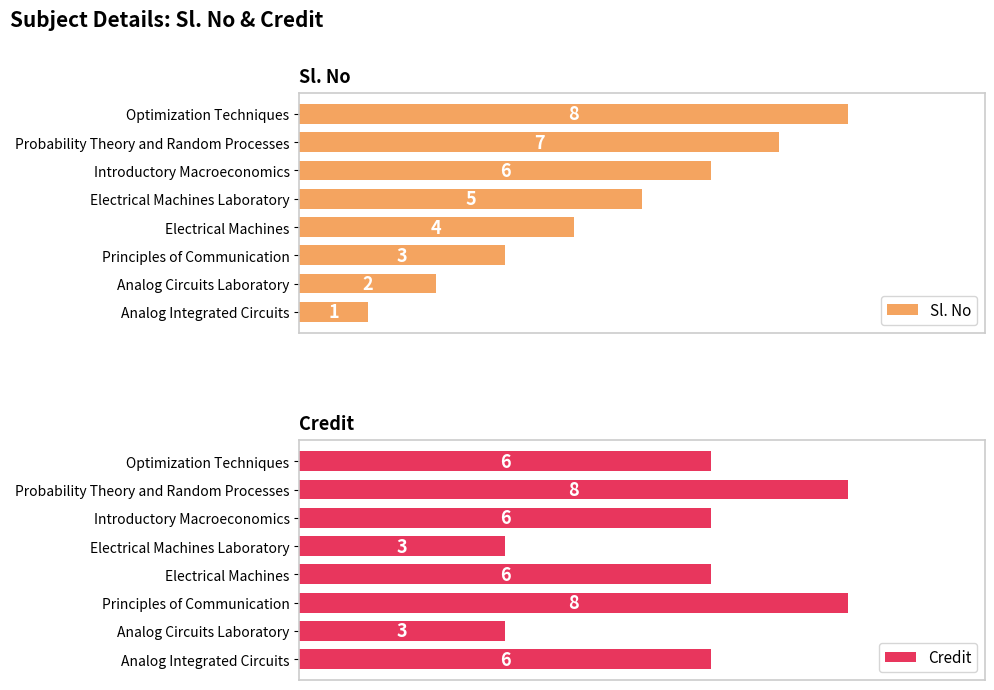

List the labels in order of Sl. No value, smallest first.

Analog Integrated Circuits, Analog Circuits Laboratory, Principles of Communication, Electrical Machines, Electrical Machines Laboratory, Introductory Macroeconomics, Probability Theory and Random Processes, Optimization Techniques